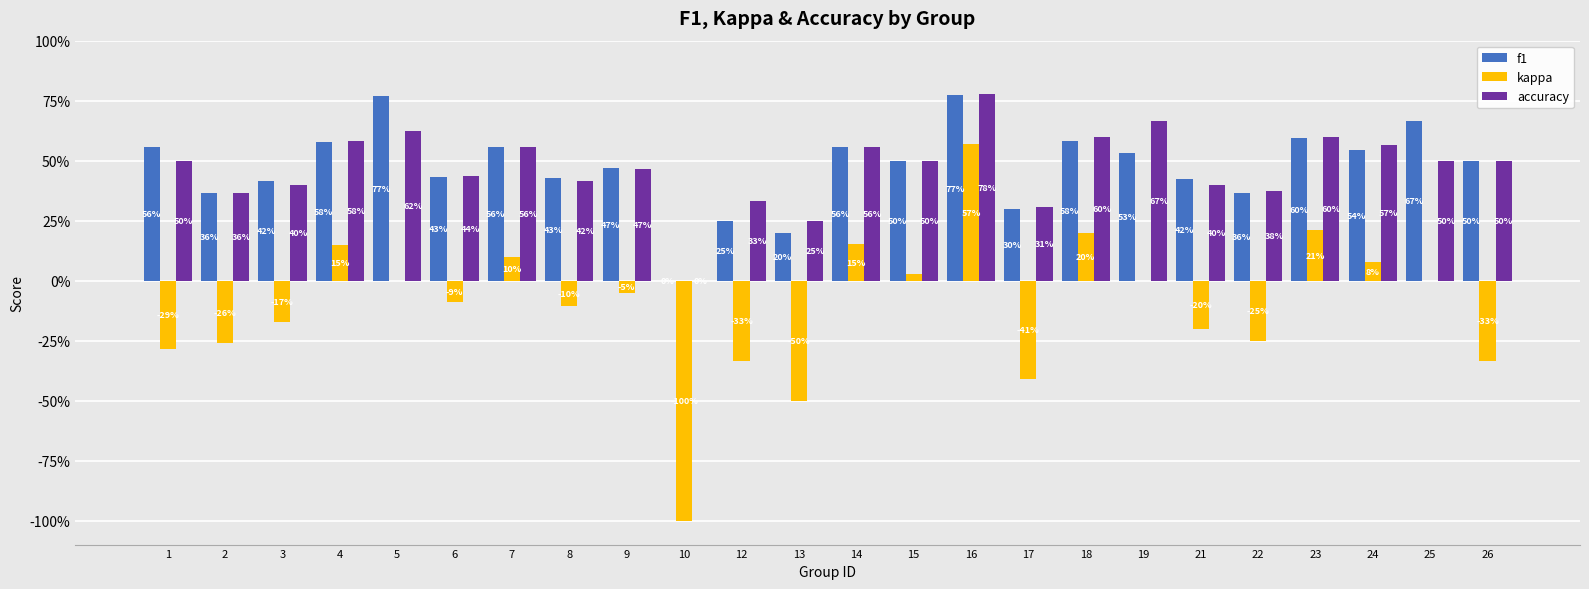

True or false: kappa has a value of -0.1 at 3.

False